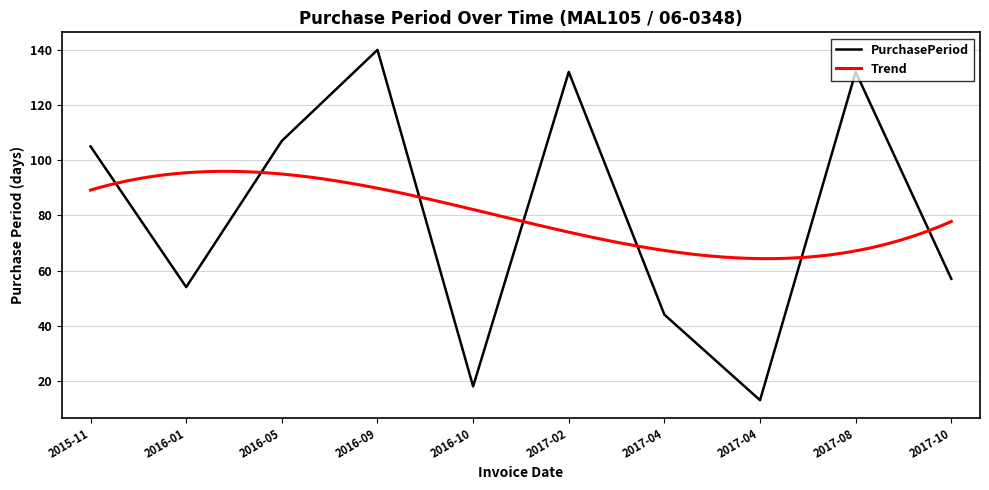

What is the smallest value displayed?

13